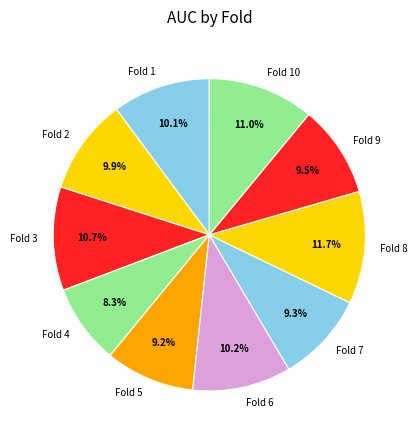

What is the largest slice in the pie chart?

Fold 8